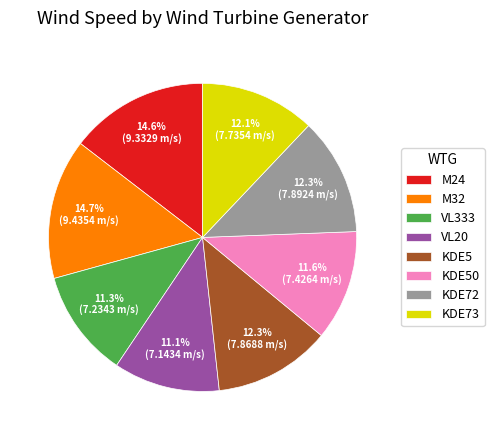

Is it true that KDE72 is 22% of the pie?

False